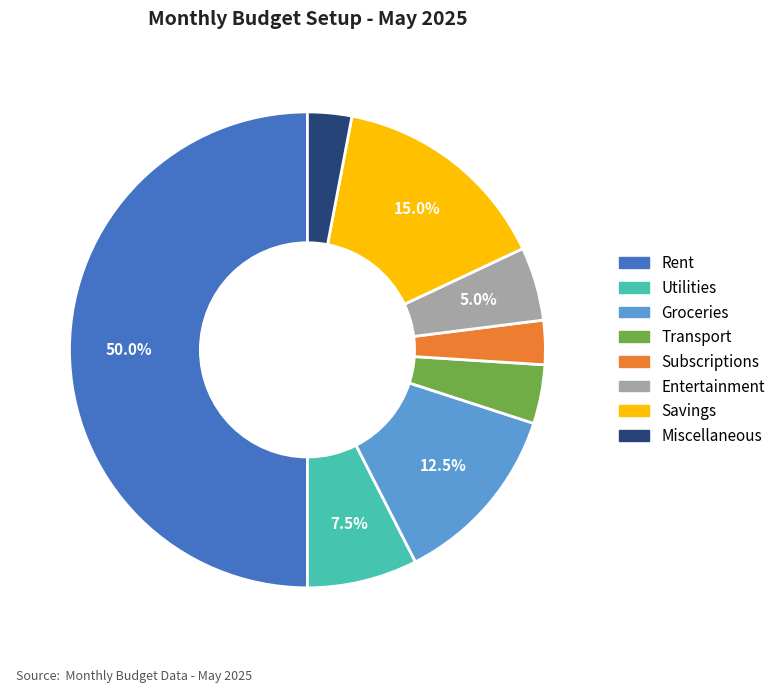

To the nearest percent, what is the difference between the largest and smallest slice percentages?

47%